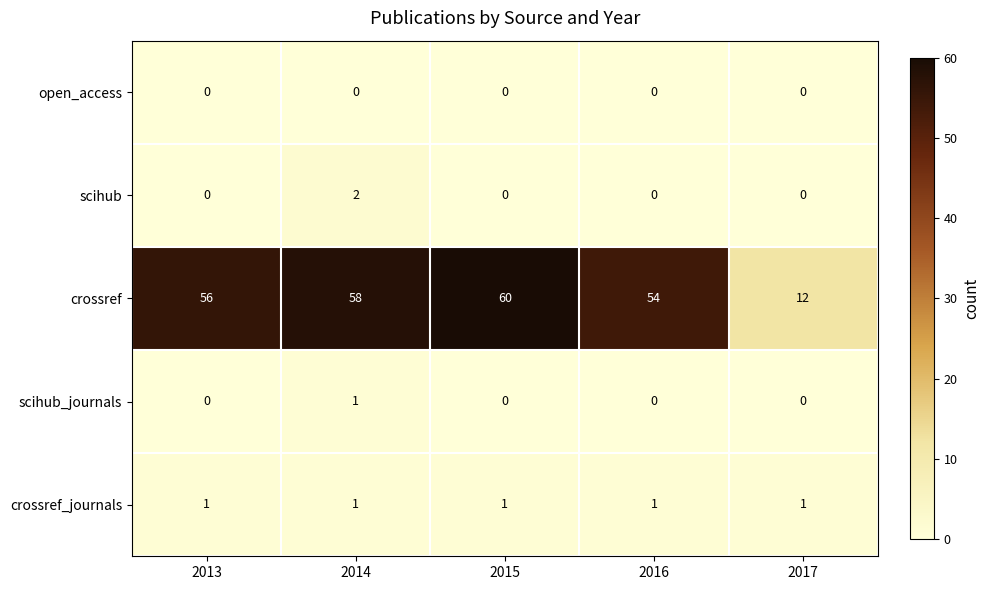

Which series has the widest spread of values?

crossref